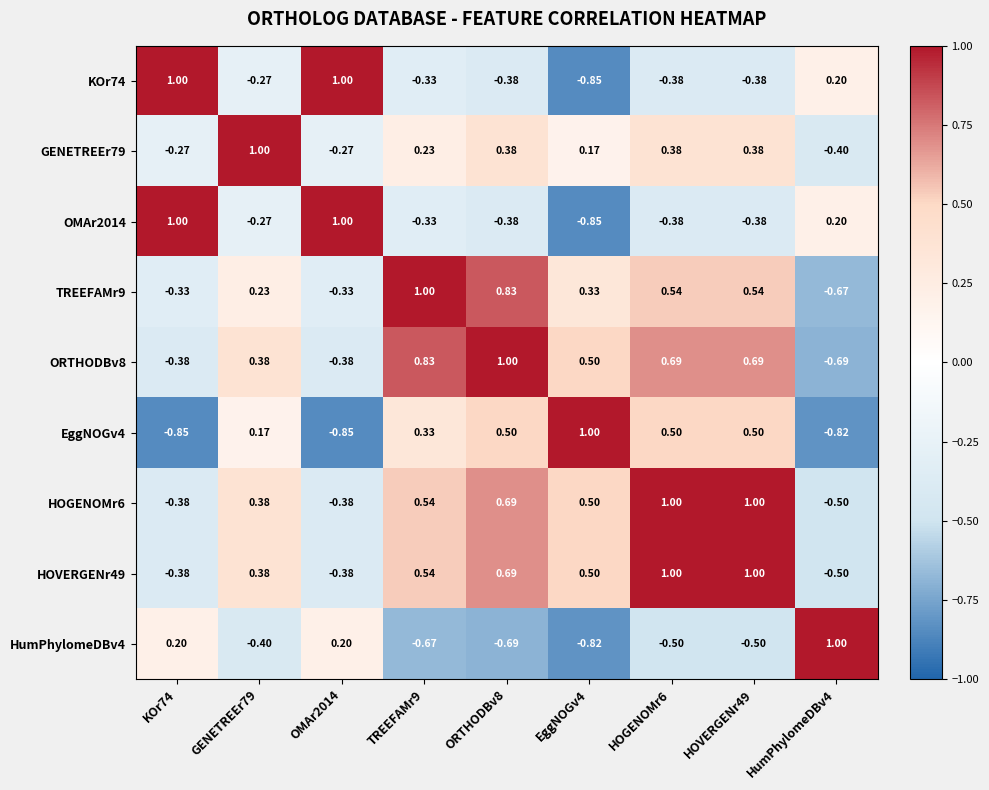

Is the value of TREEFAMr9 at EggNOGv4 greater than the value of OMAr2014 at HOGENOMr6?

Yes